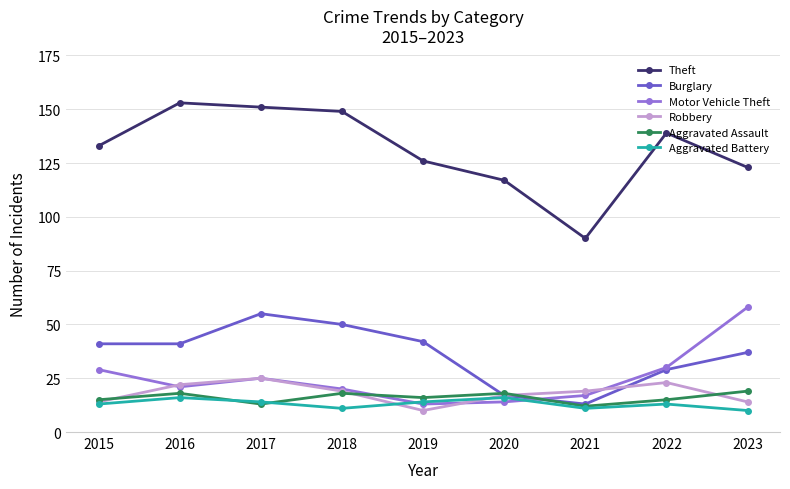

What is the value of the Robbery point at the 3rd from the left?

25